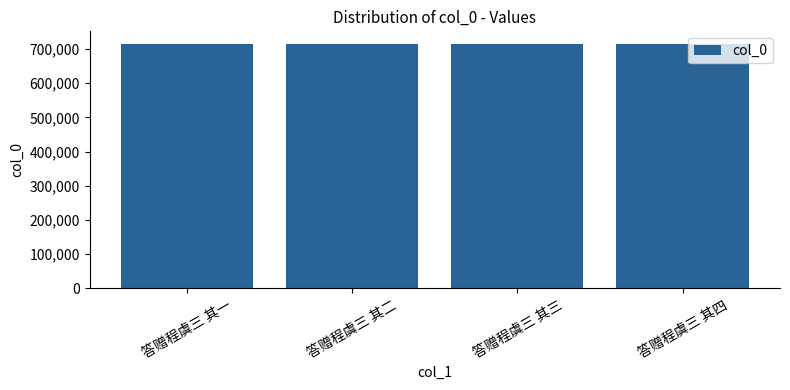

What value does the data have at 答赠程虞三 其三?

716101